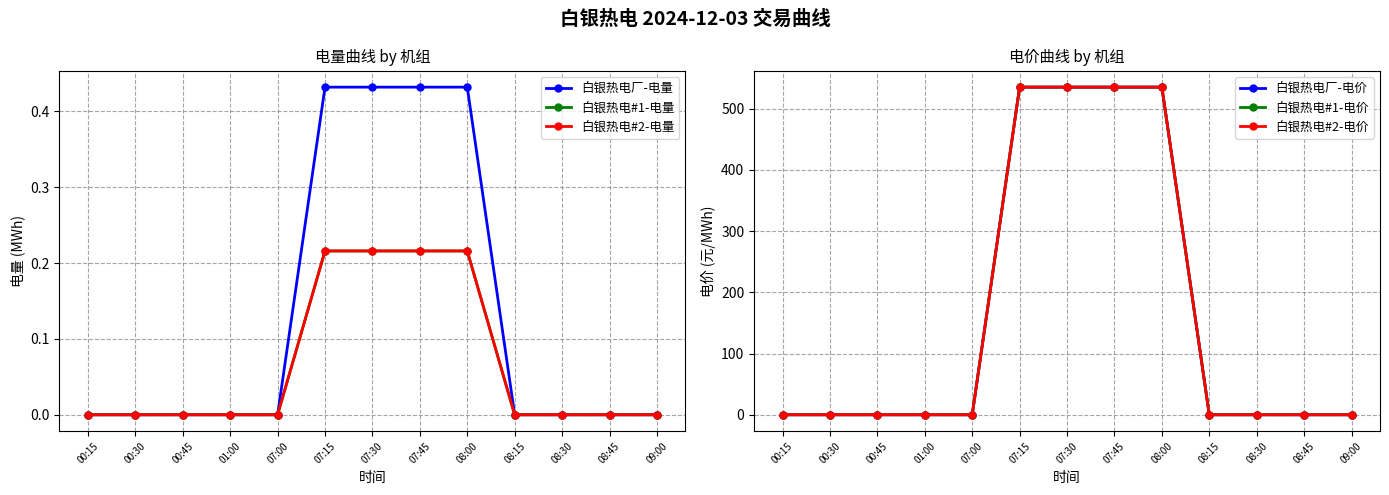

Where is 白银热电#1-电量 nearest to the value 0?

00:15